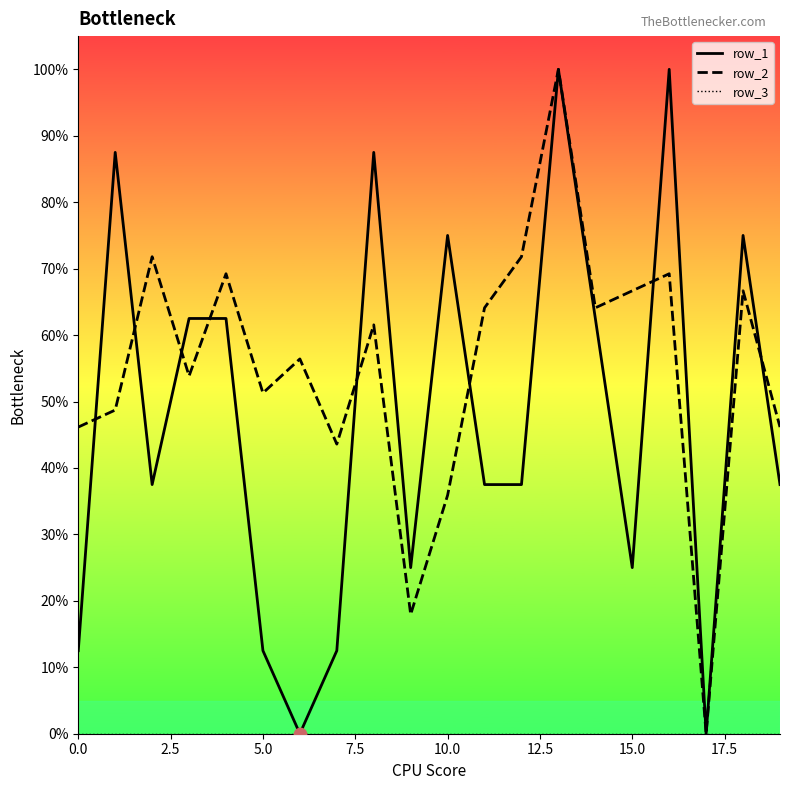

Which series has the largest total across all categories?

row_2